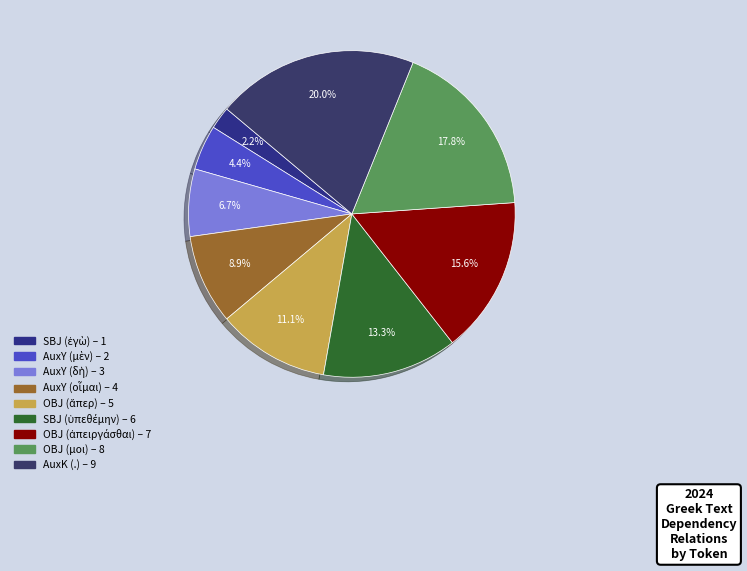

How many slices are in this pie chart?

9